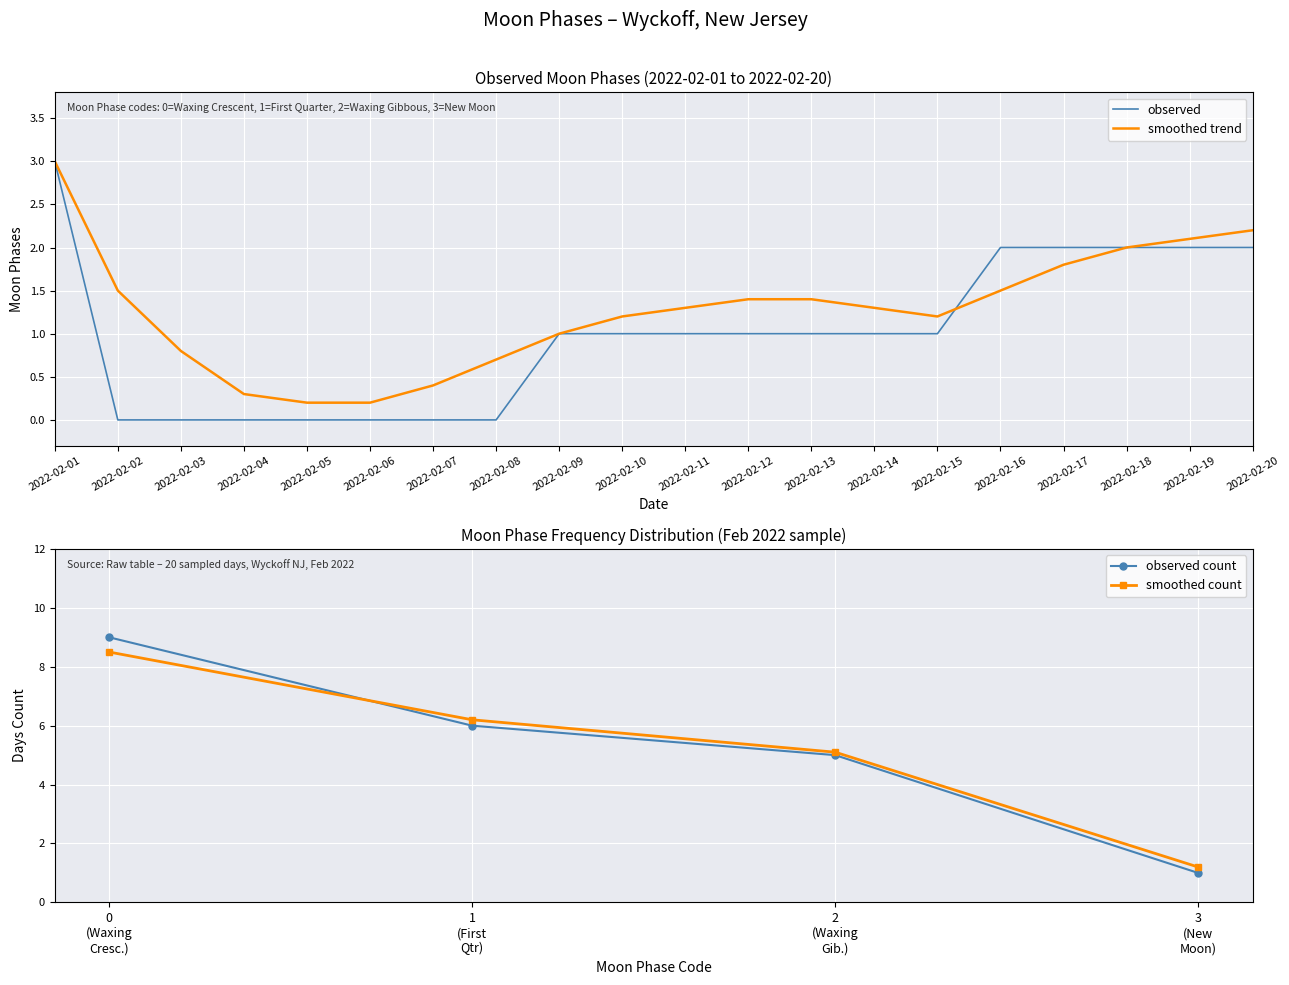

Where does the data first go above 1?

2022-02-01